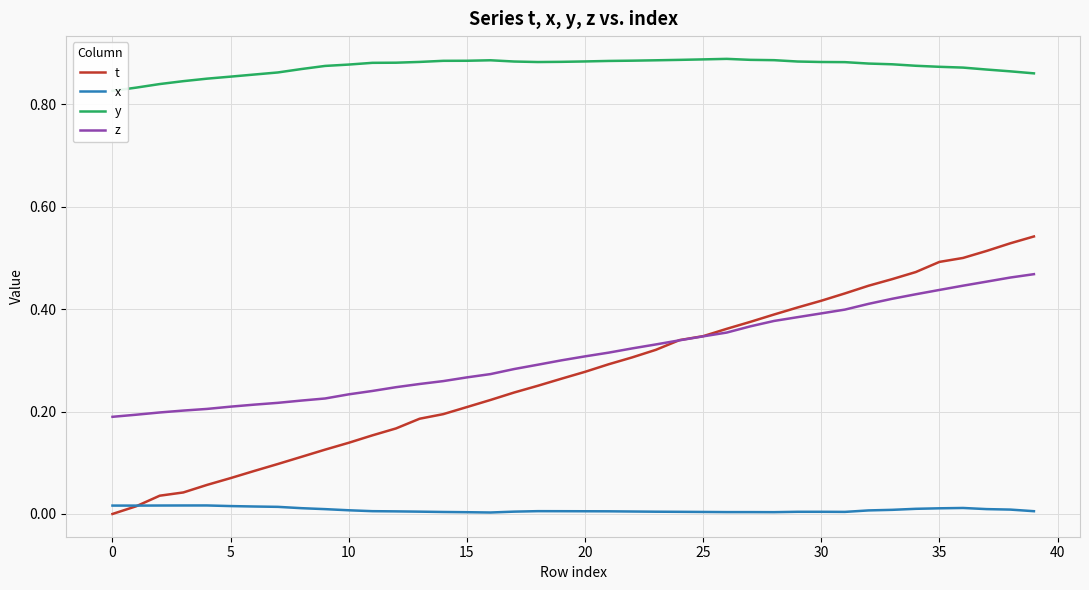

True or false: t has a value of 0.1 at 11.

False